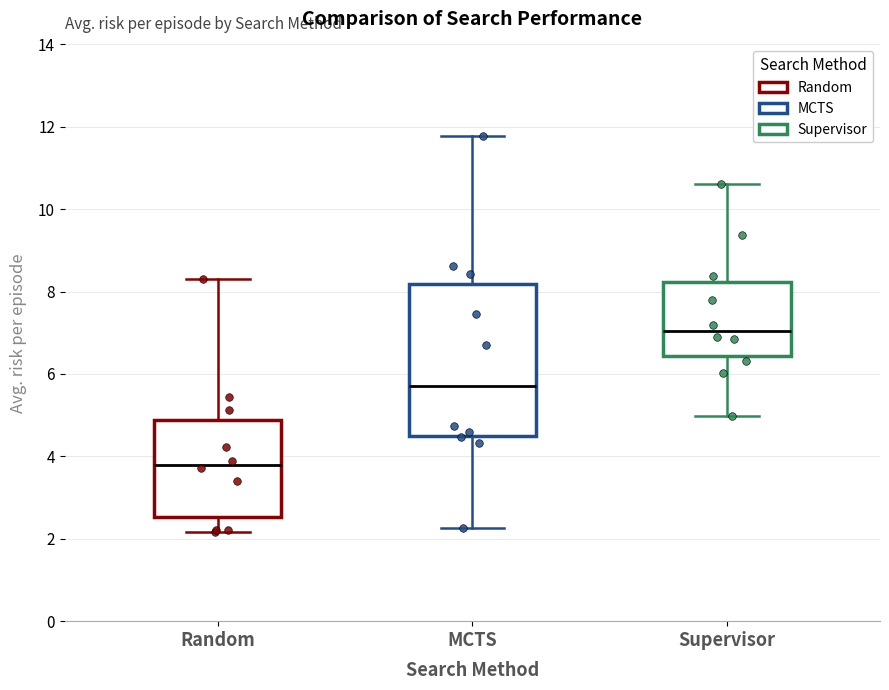

Comparing the boxes themselves (not the whiskers), which one is the tallest?

MCTS